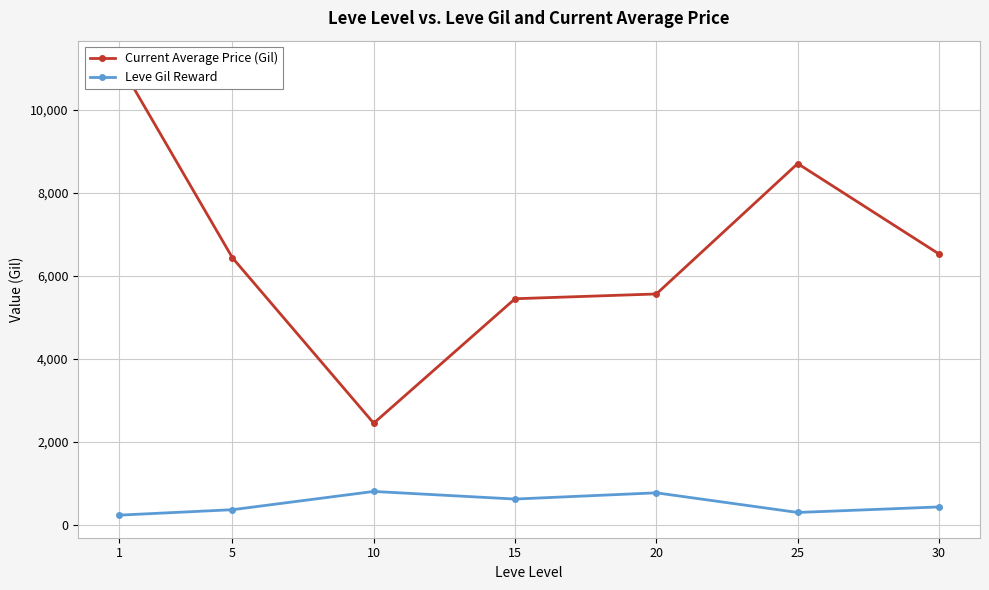

Is it true that Current Average Price (Gil) equals 11036.5 at 30?

False